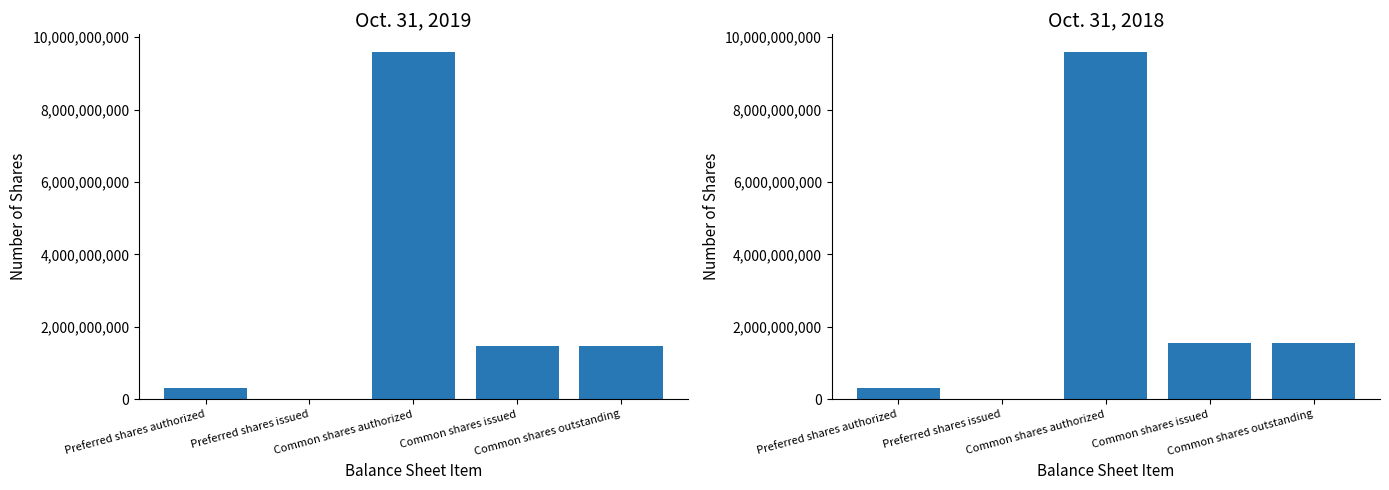

Rank the series by their average value, from highest to lowest.

Oct. 31, 2018, Oct. 31, 2019